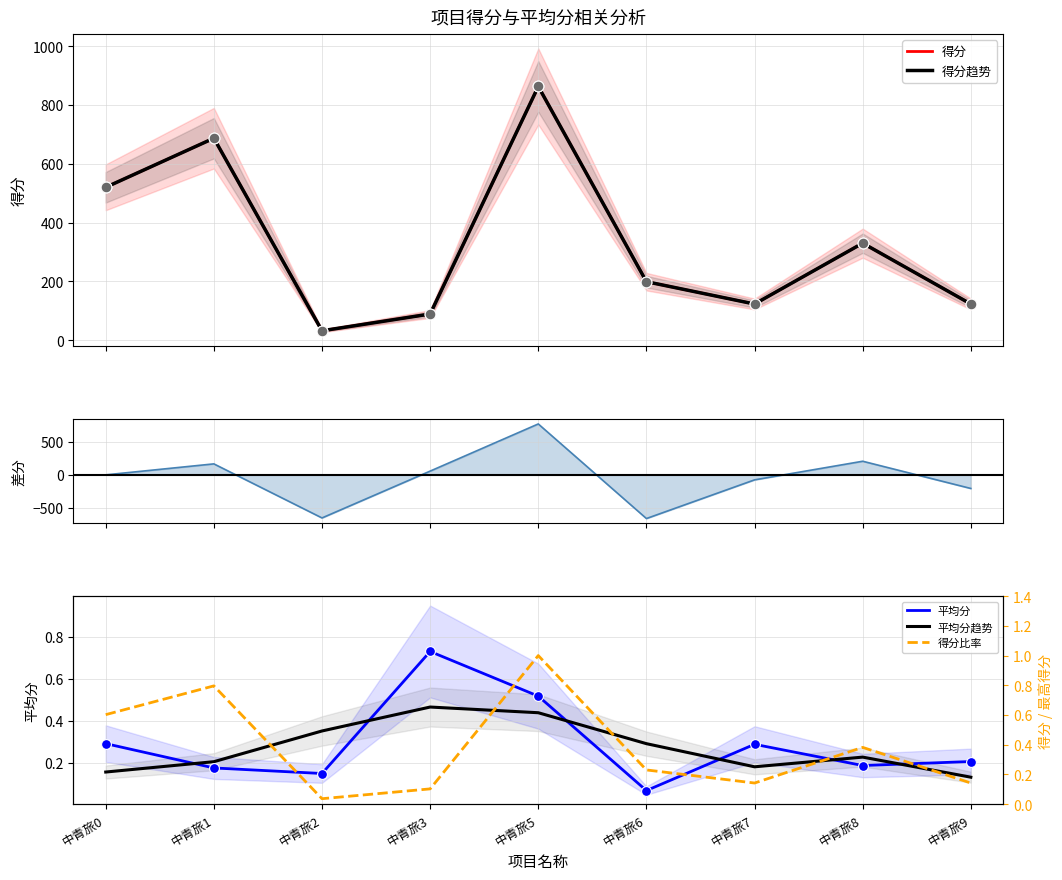

Is the value of 平均分 at 中青旅9 greater than the value of 平均分趋势 at 中青旅5?

No